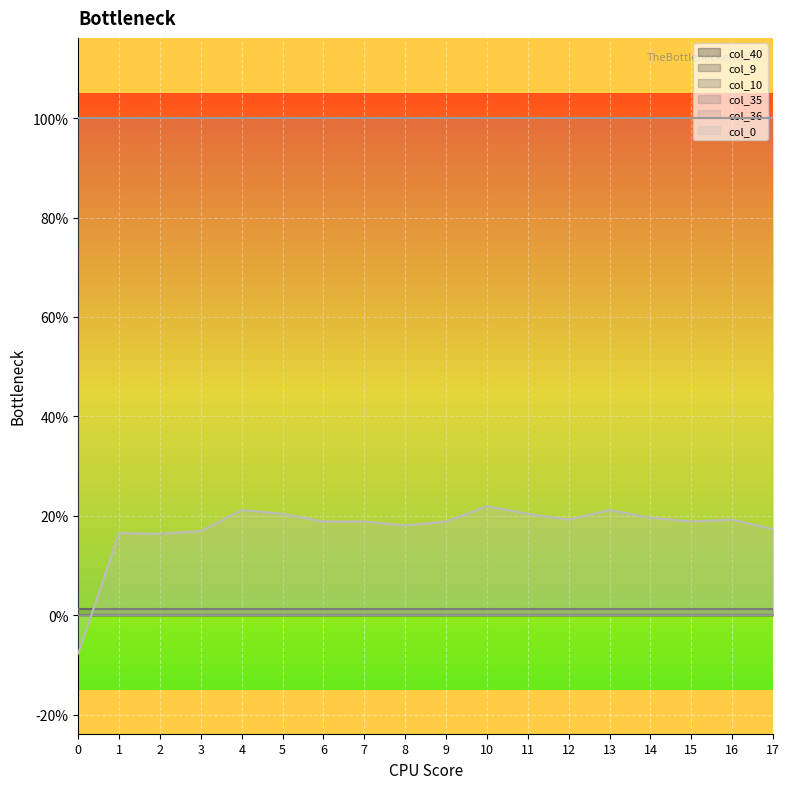

Is the value of col_40 at 9 greater than the value of col_10 at 7?

No